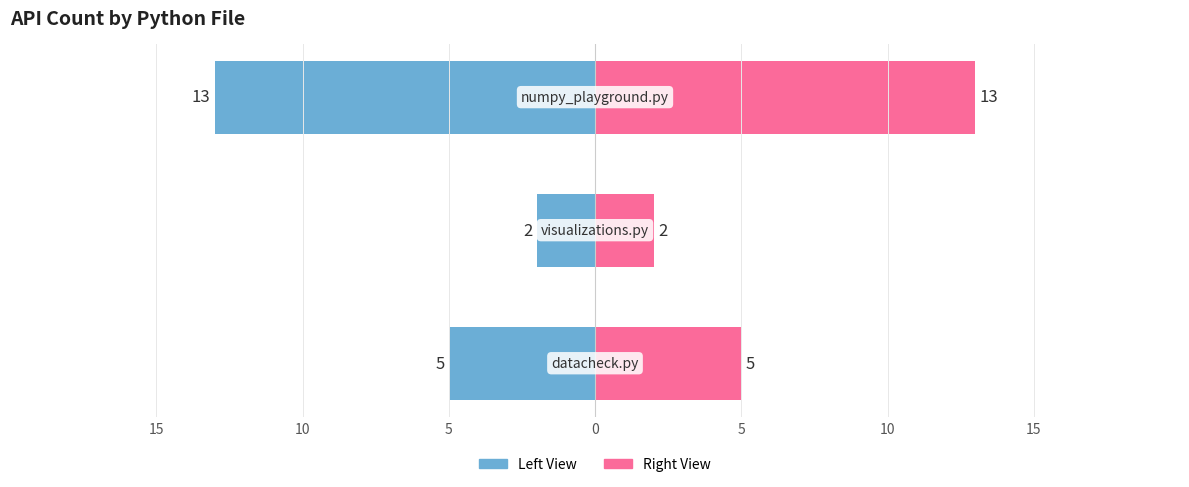

What is the average value of the api_count (left) series?

-7